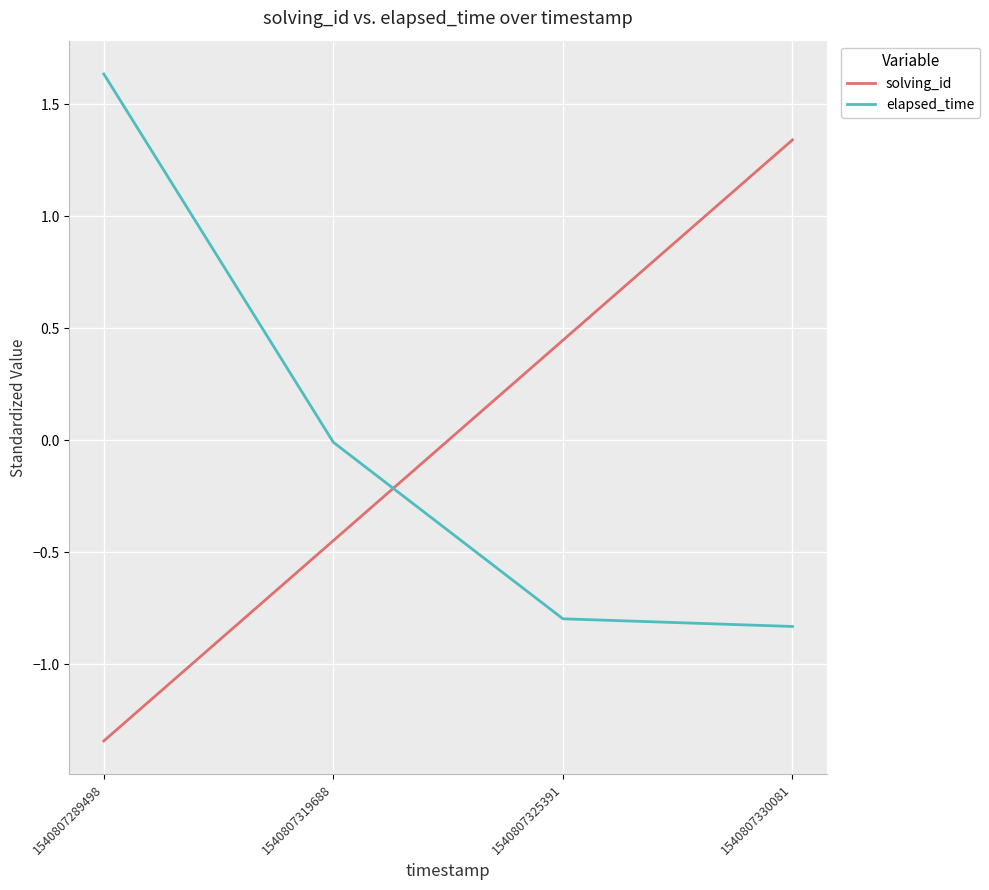

Where does the solving_id series first go above 0?

1540807325391